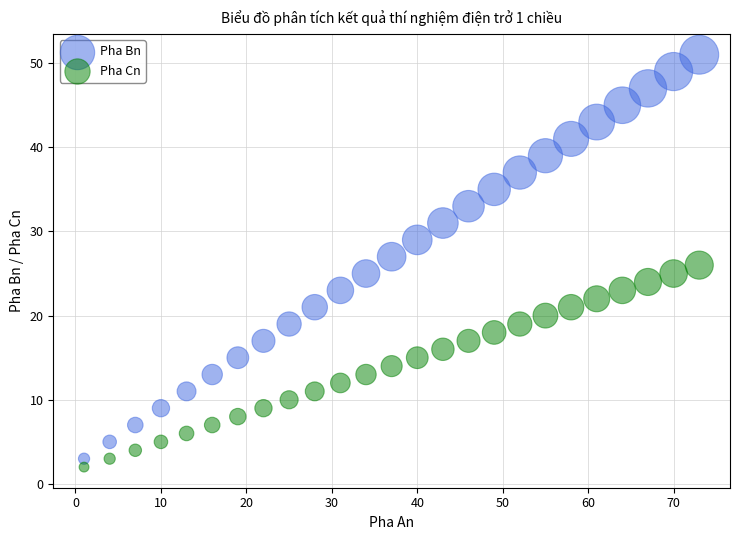

Which series contains the lowest Y value?

Pha Cn